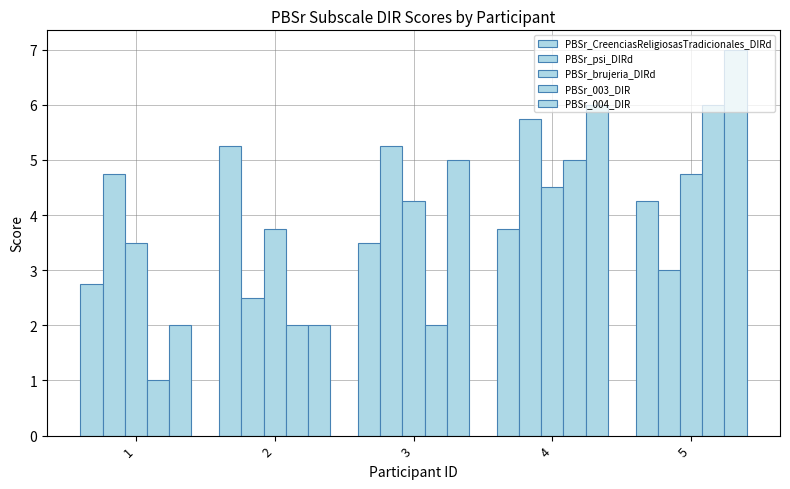

How many bars are there in total?

25